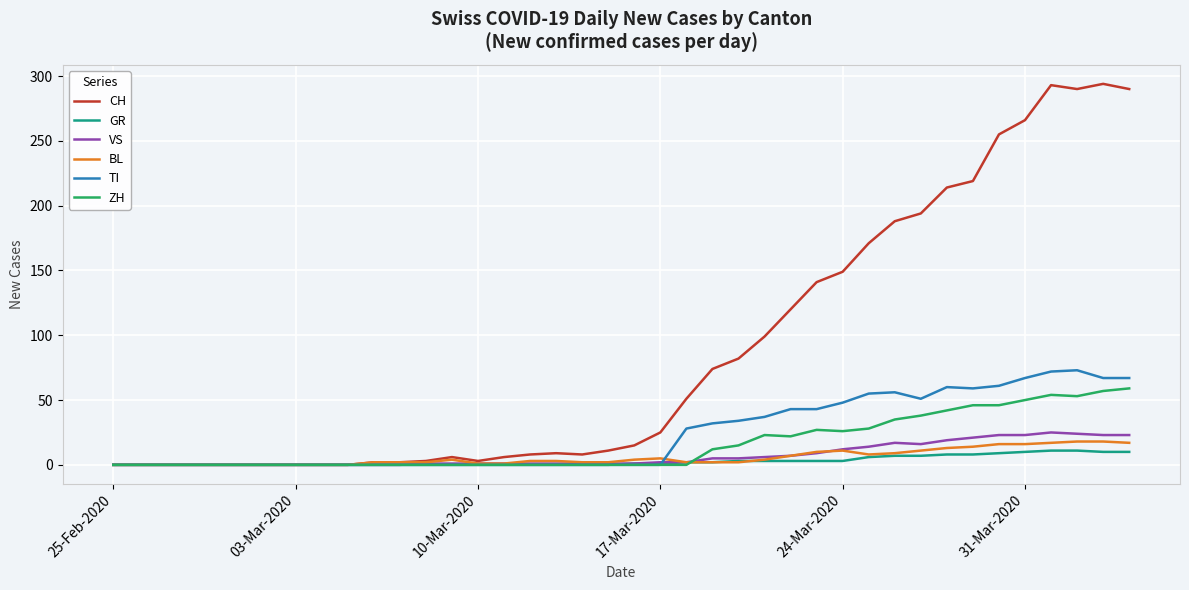

Which series has the largest range (max minus min)?

CH